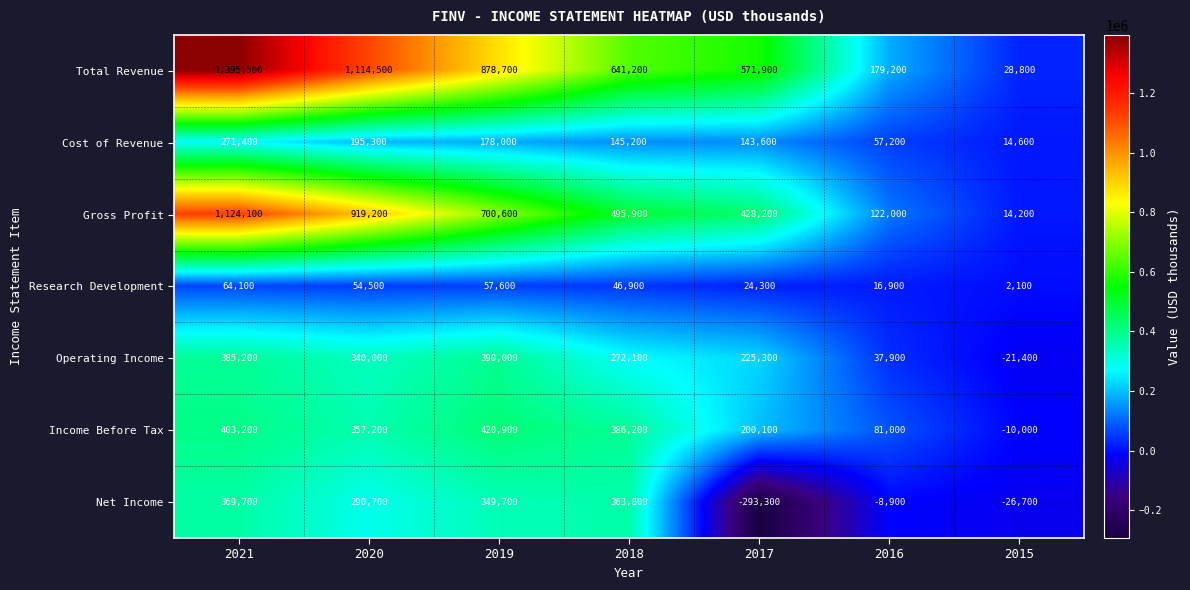

At how many categories does at least one series exceed 687191?

3